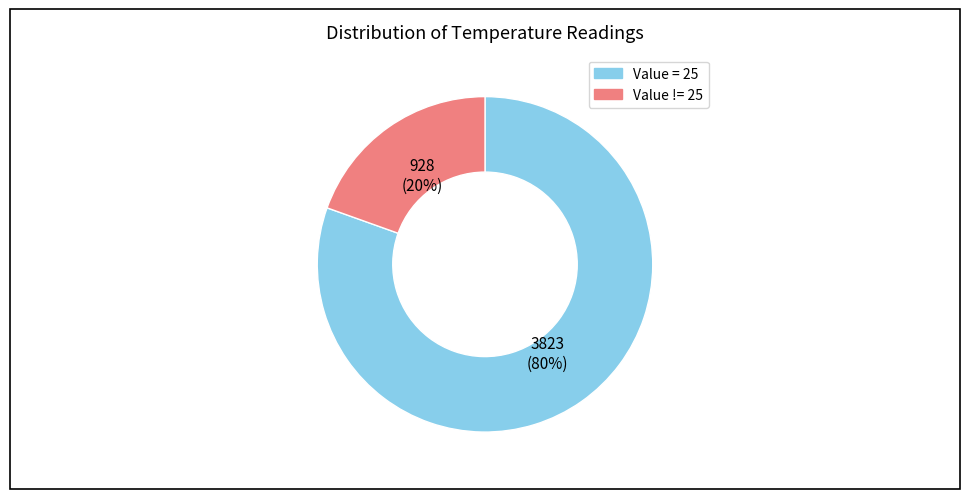

To the nearest percent, what is the average slice percentage?

50%